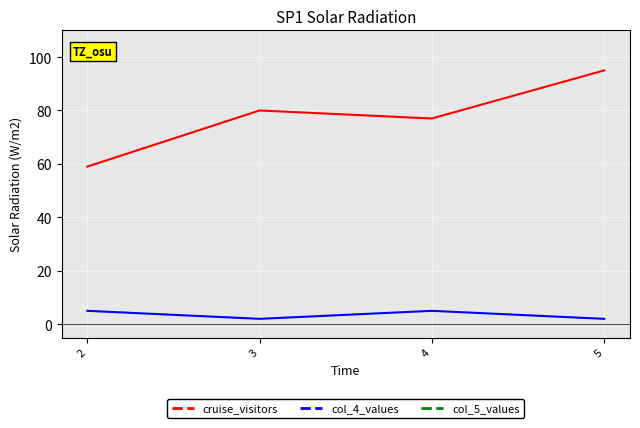

List the labels in order of cruise_visitors value, largest first.

5, 3, 4, 2